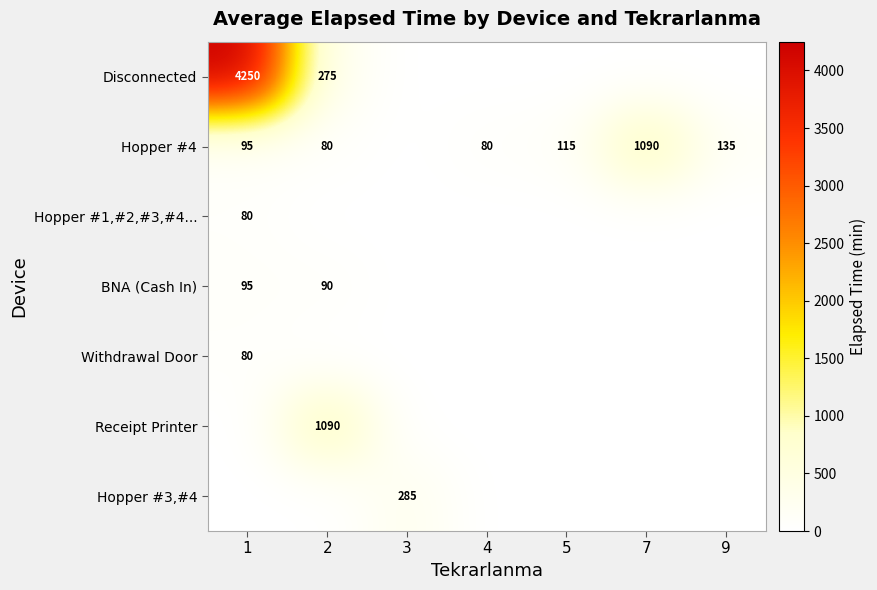

True or false: BNA (Cash In) has a value of 90 at 2.

True